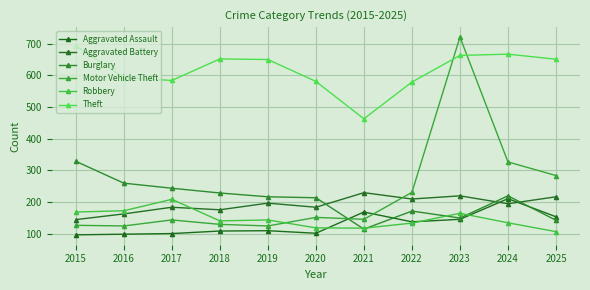

Is it true that Aggravated Assault equals 99 at 2016?

True